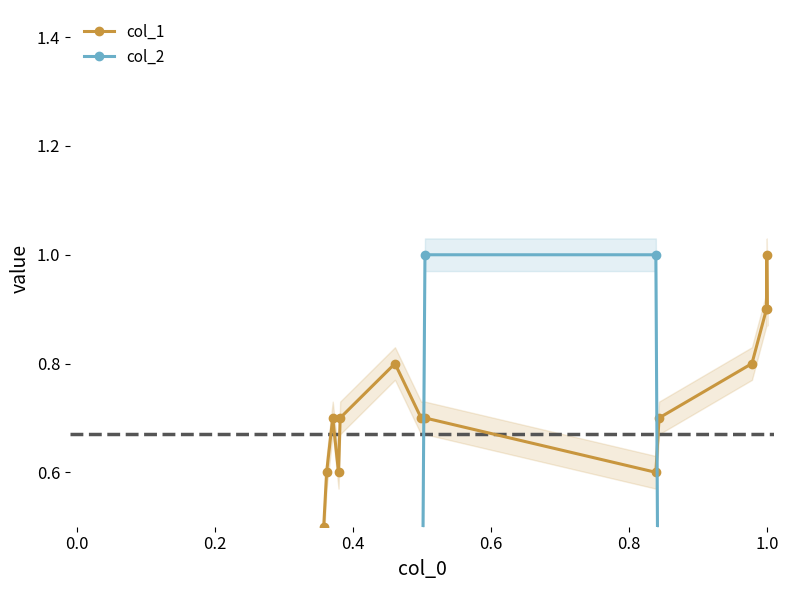

Does the chart display data point markers on the line(s)?

Yes